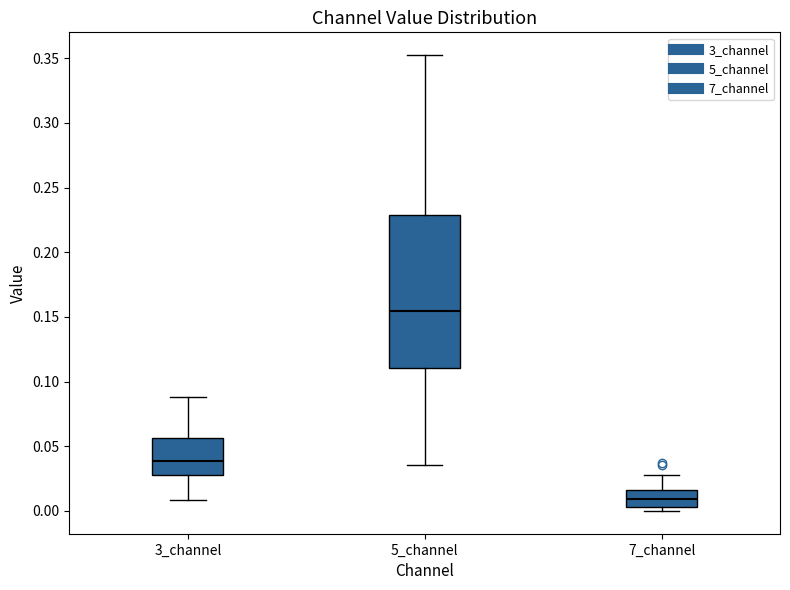

Which box is the tallest, from its lower edge to its upper edge?

5_channel